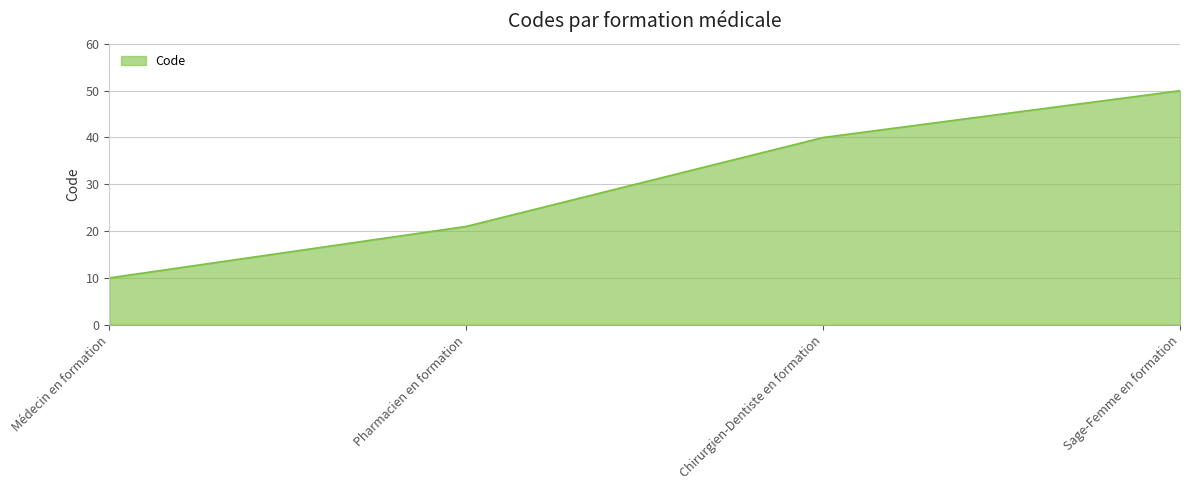

Where is the data nearest to the value 30?

Pharmacien en formation